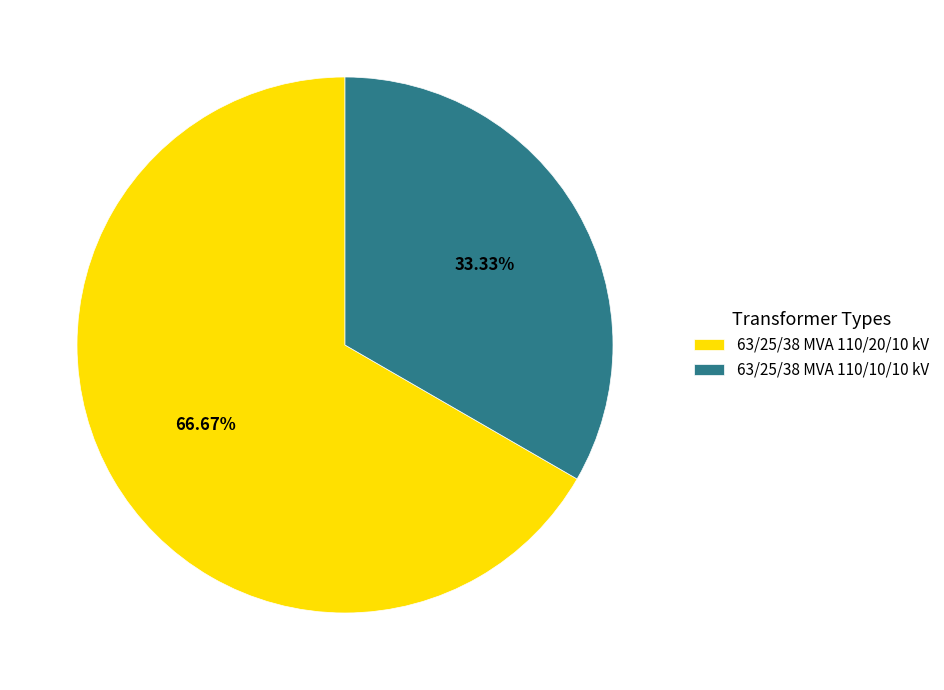

True or false: 63/25/38 MVA 110/20/10 kV accounts for 72% of the total.

False